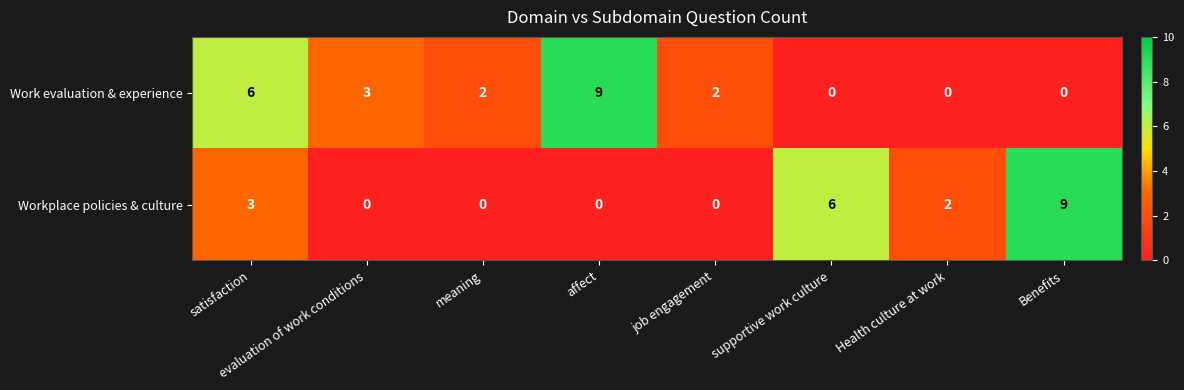

At which label does Workplace policies & culture reach its peak?

Benefits